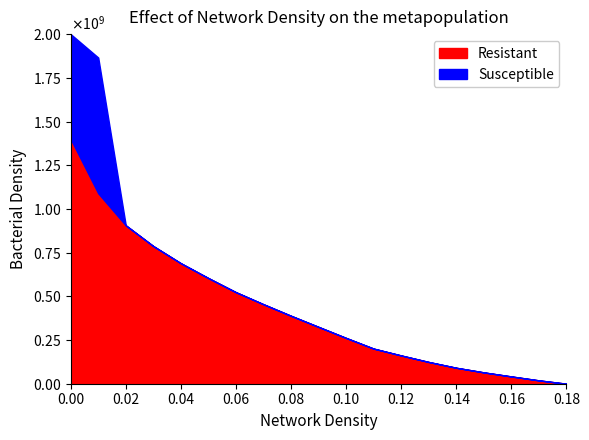

Is the value of Resistant at 0.05 greater than the value of Susceptible at 0.01?

No